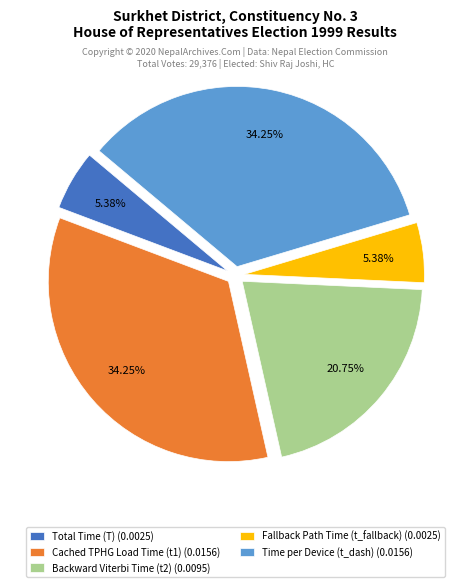

Between Fallback Path Time (t_fallback) (0.0025) and Backward Viterbi Time (t2) (0.0095), which is larger?

Backward Viterbi Time (t2) (0.0095)